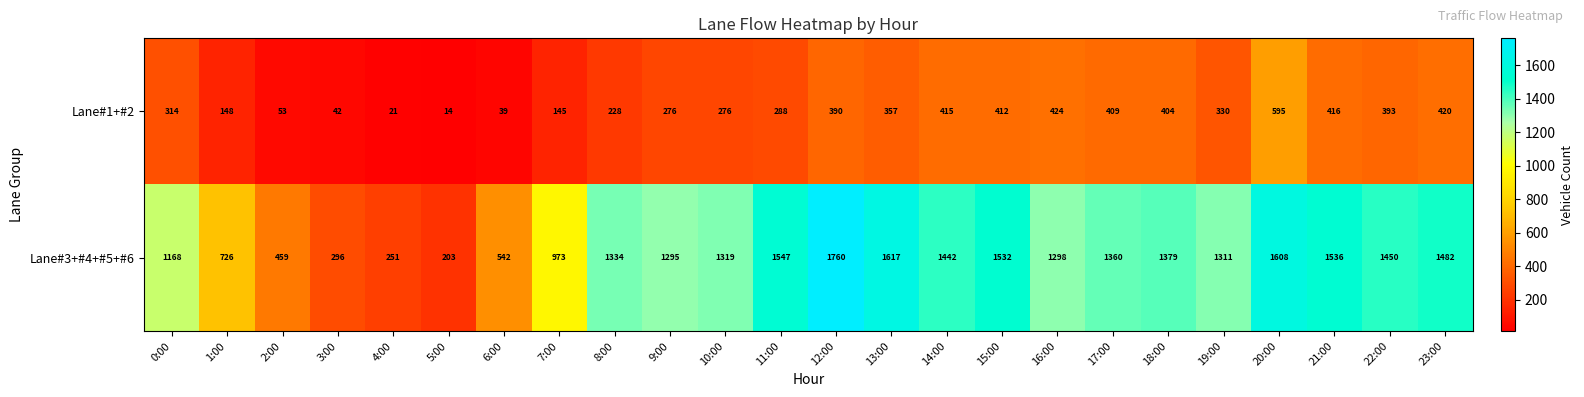

Is it true that Lane#3+#4+#5+#6 equals 1168 at 0:00?

True